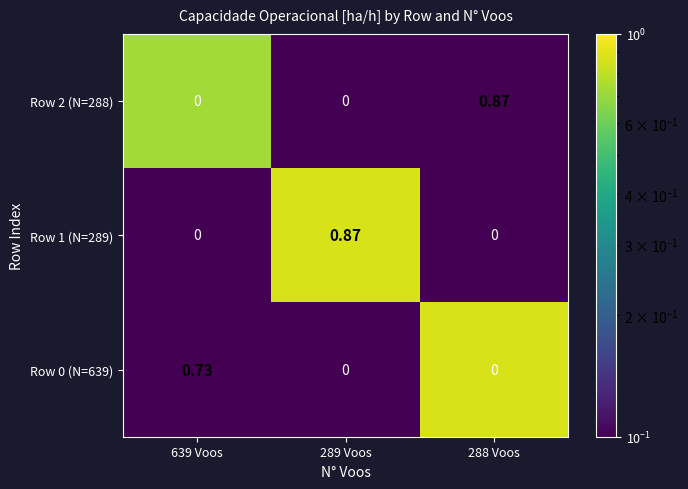

At how many categories does at least one series exceed 0?

3